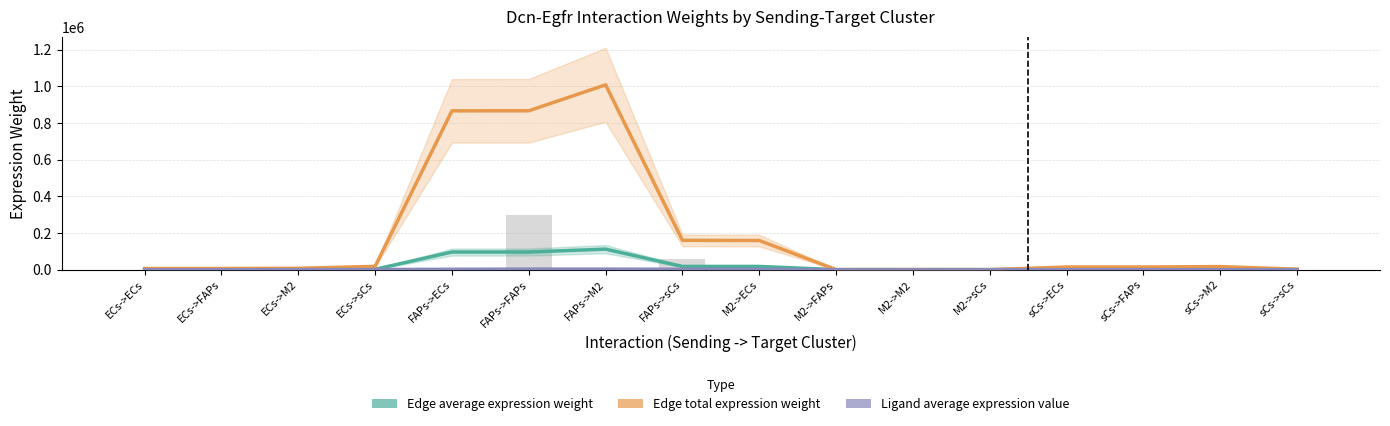

What position from the left is ECs->FAPs?

2